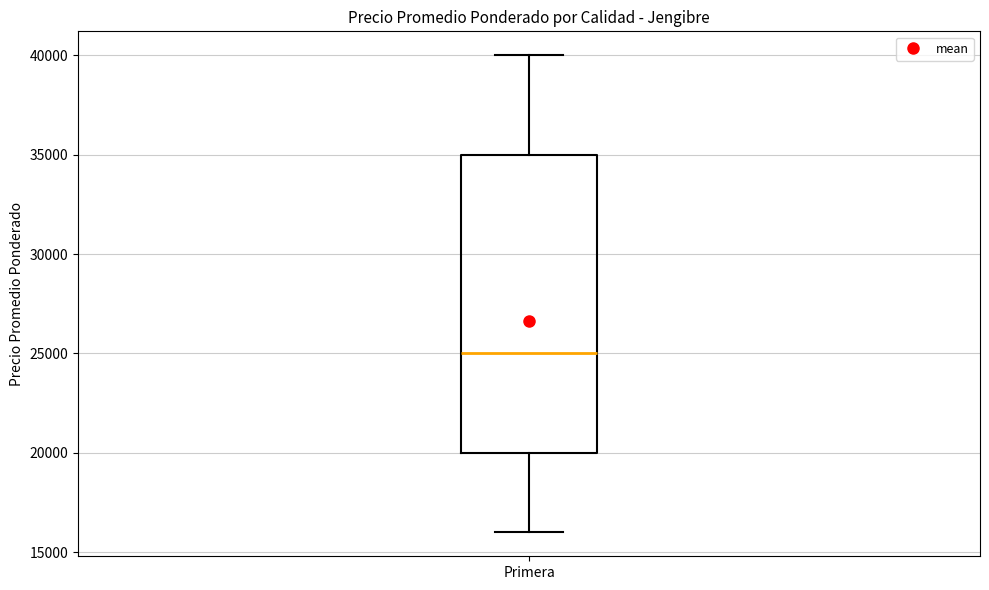

Transcribe this box plot: give where the median line is, the range the box spans, and where the two whiskers end, as read against the y-axis. The values are not printed on the chart, so give them approximately, as read against the axis.

median 25000, box 20000 to 35000, whiskers 16000 to 40000